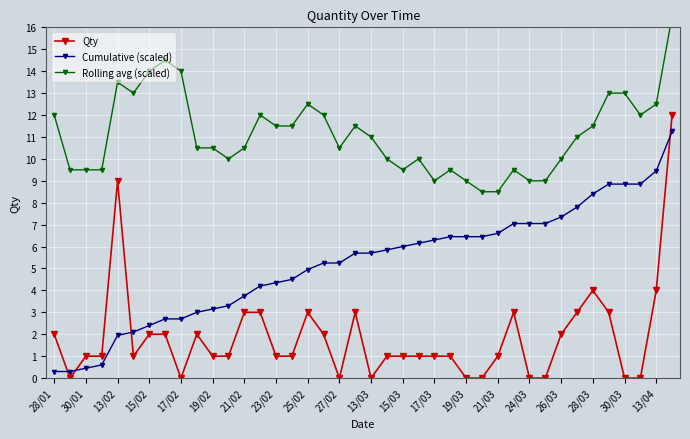

The value of Qty at 25/02 is 3.9. True or false?

False